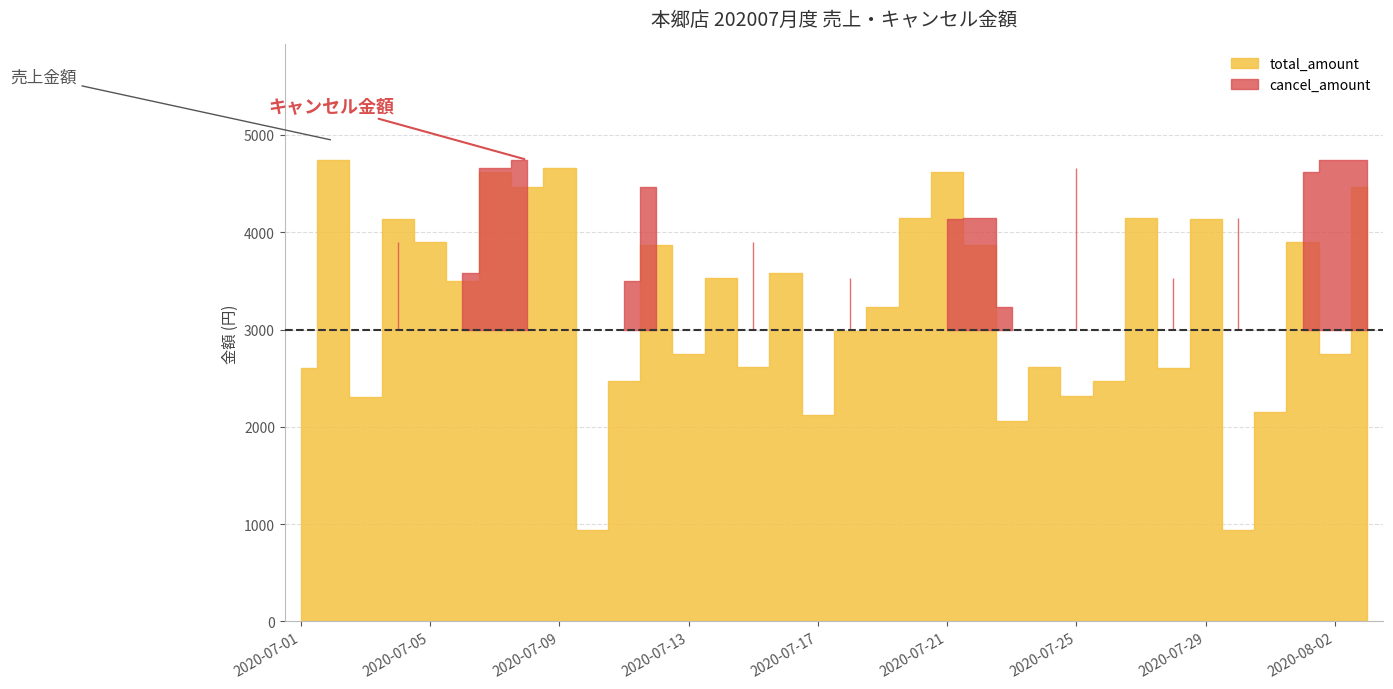

The cancel_amount series shows 2312 at 2020-07-02. True or false?

True